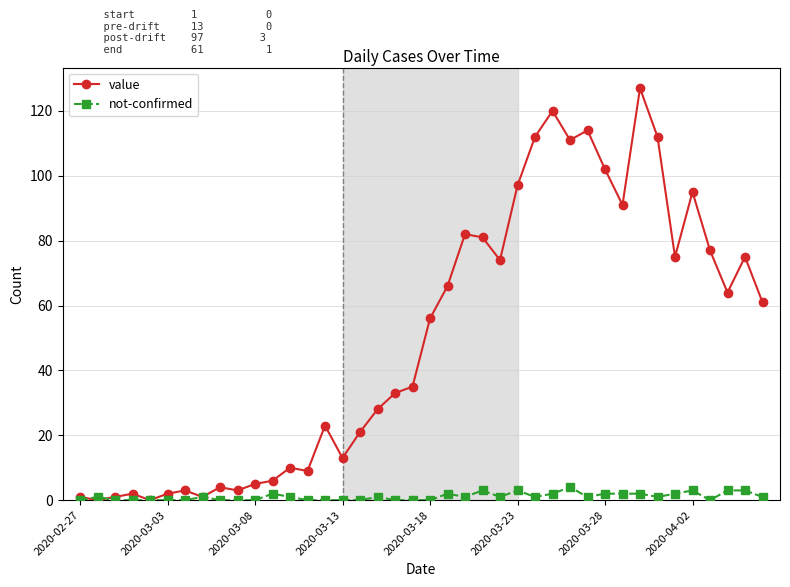

What is the maximum value for not-confirmed?

4